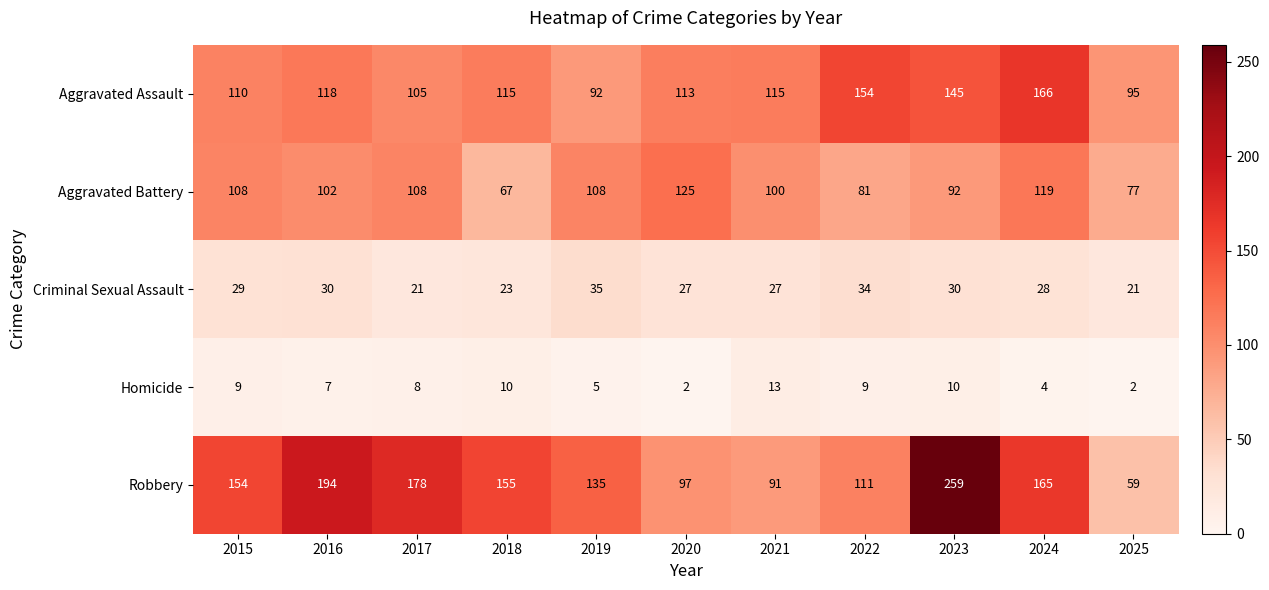

What is the spread (max minus min) of values at 2019?

130